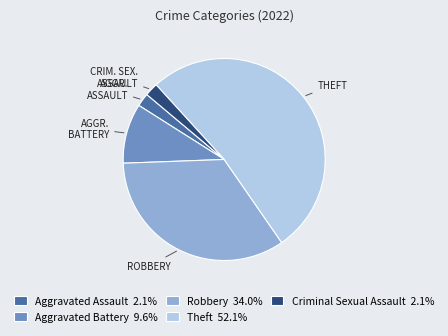

What is the ratio of the value at Theft 52.1% to the value at Aggravated Battery 9.6%?

5.4